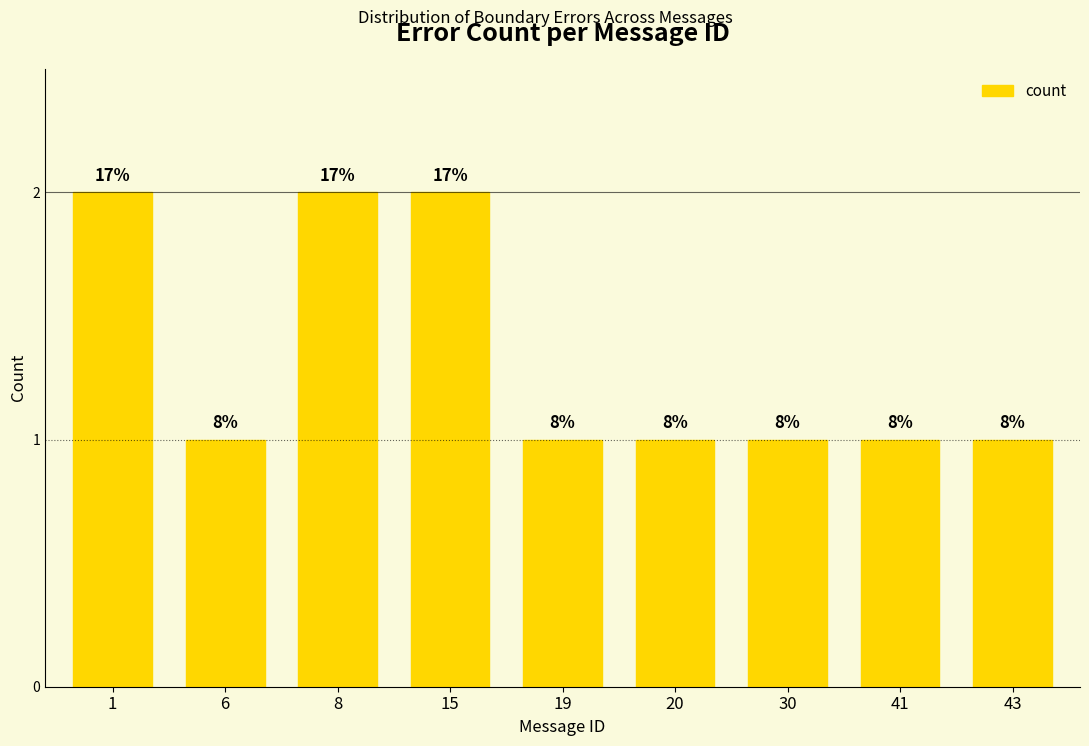

Are the bars horizontal?

No